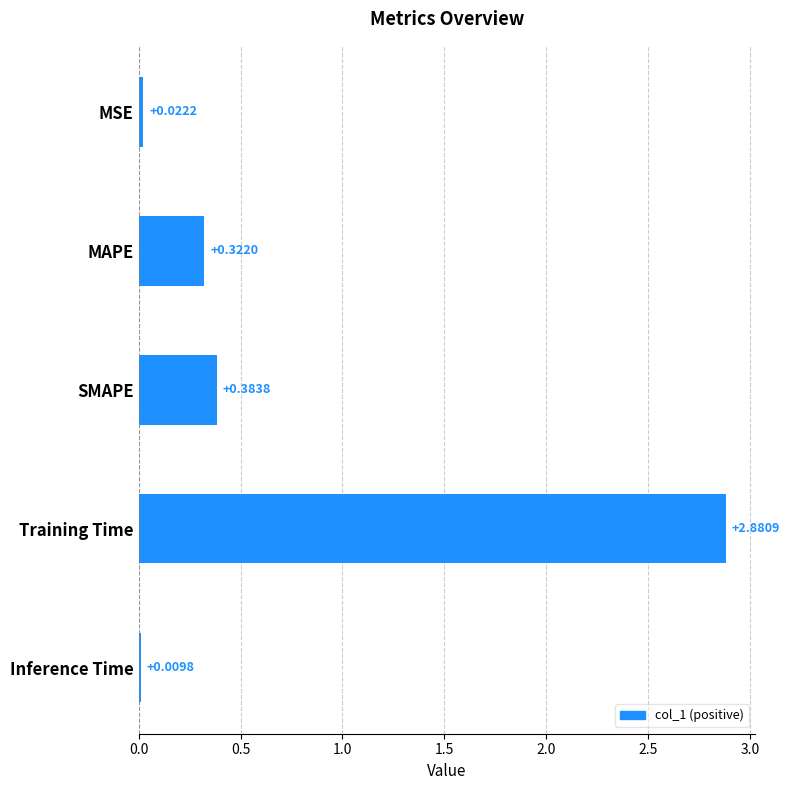

What is the sum of all values?

3.6